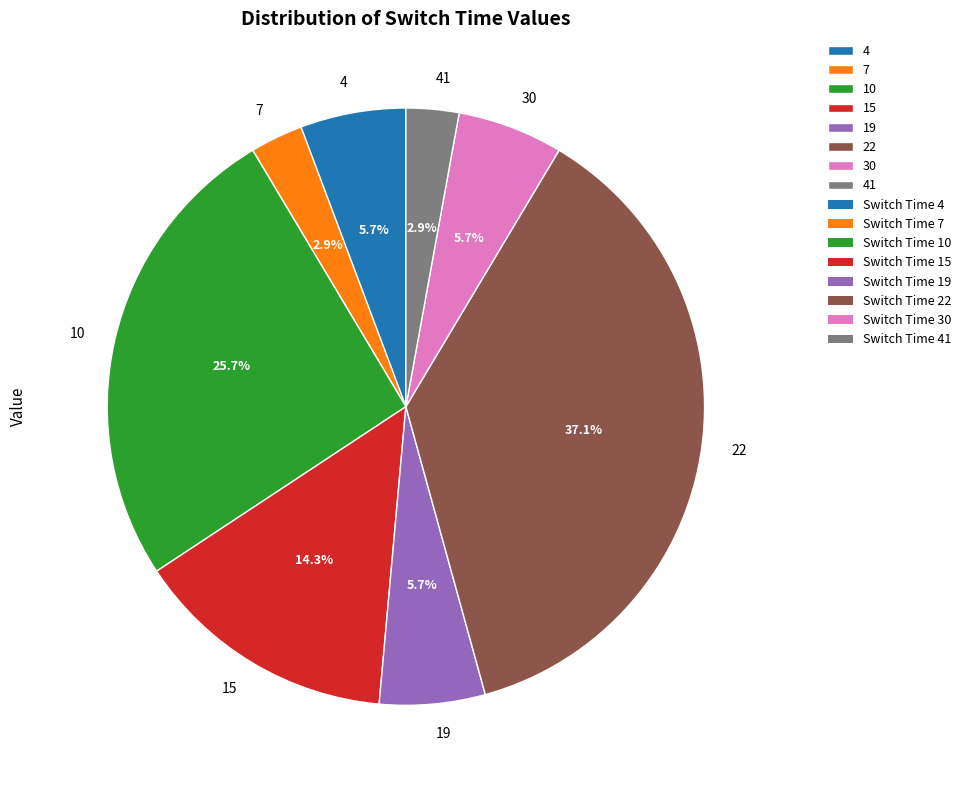

What is the largest slice in the pie chart?

22